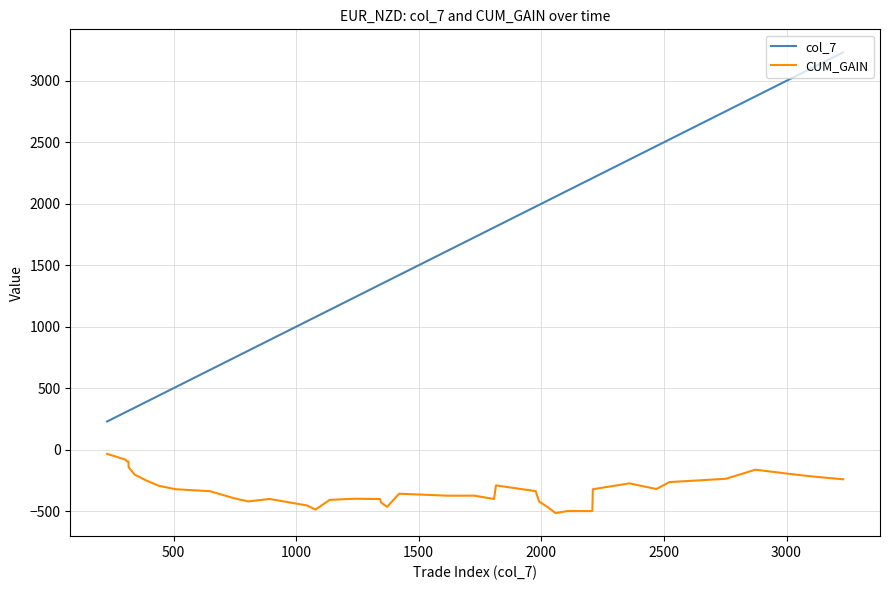

Is this an area chart (filled region under the line)?

No